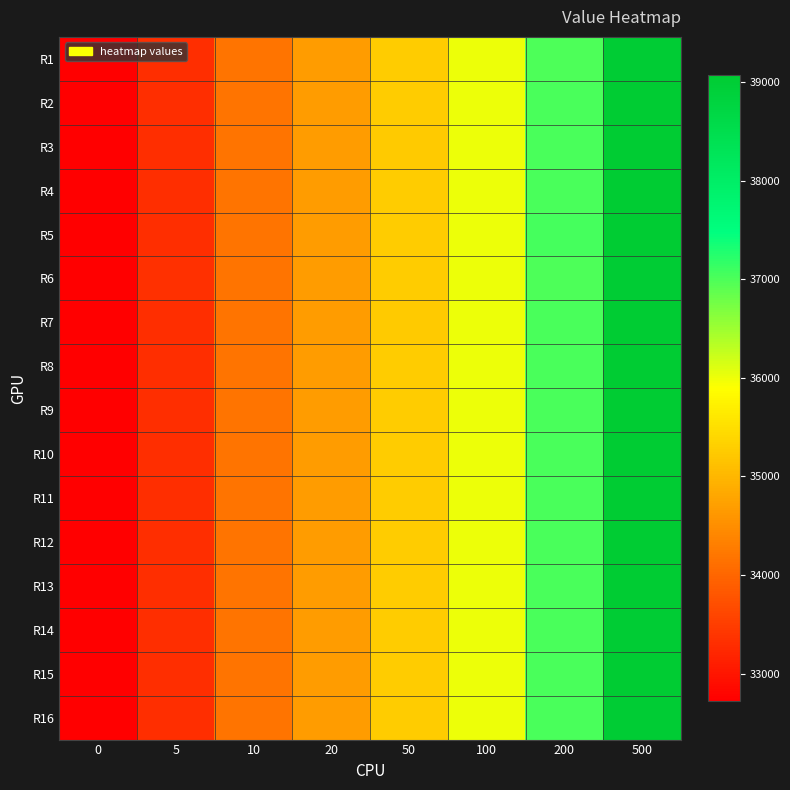

What is the greatest value displayed?

39069